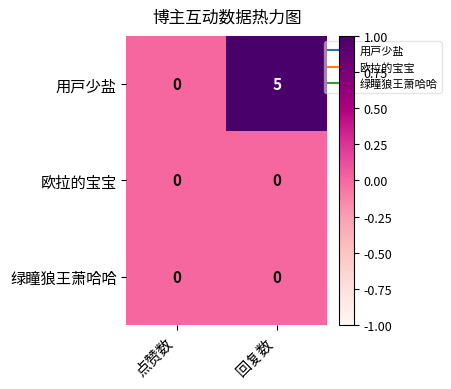

Which label corresponds to the largest value in the chart?

回复数